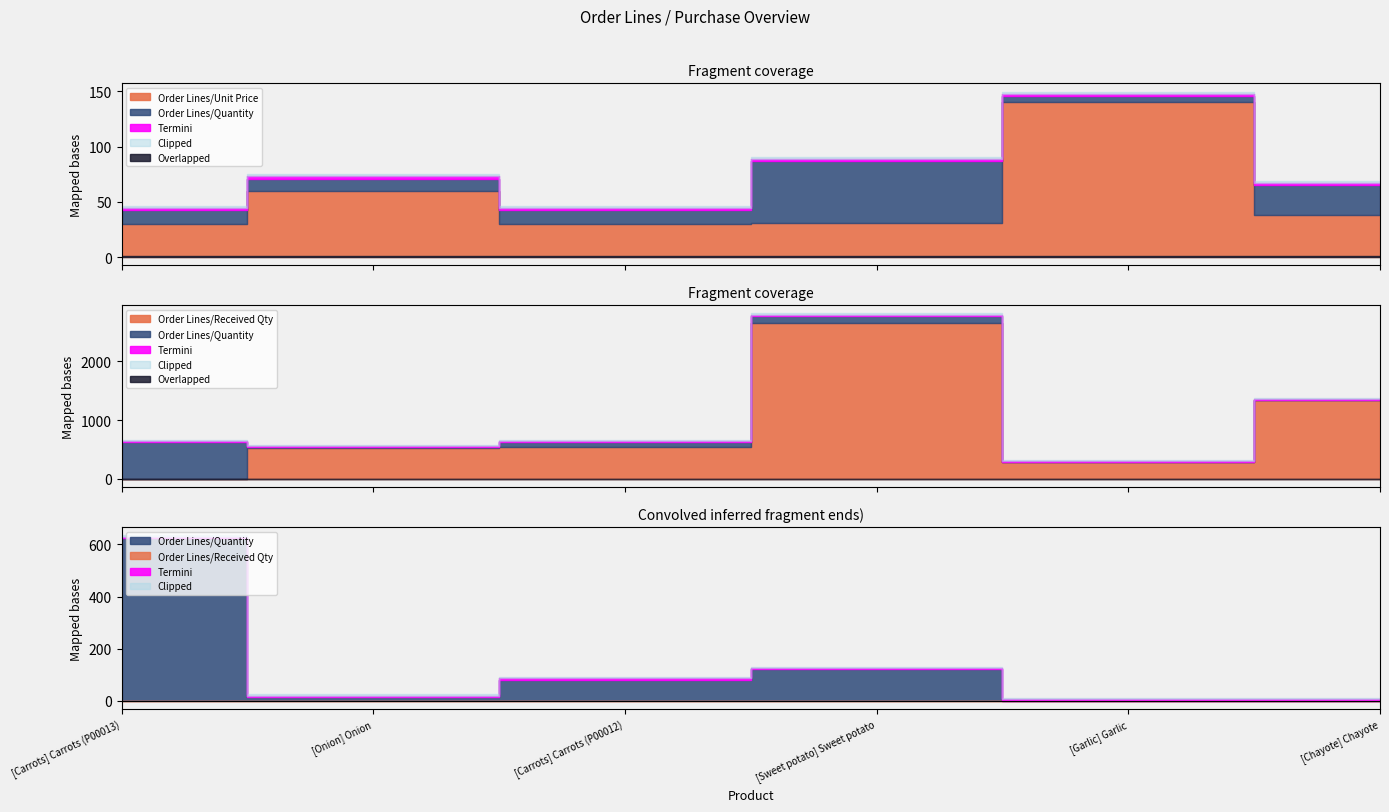

At which category does Order Lines/Received Qty reach its first local valley?

[Garlic] Garlic